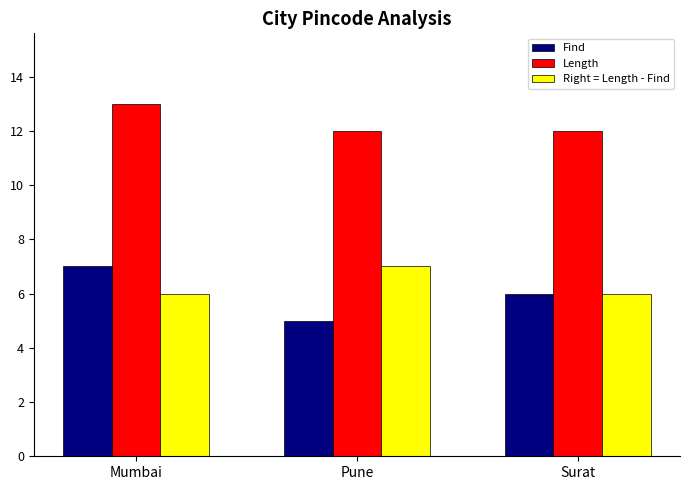

What is the approximate value of Find at Mumbai?

7